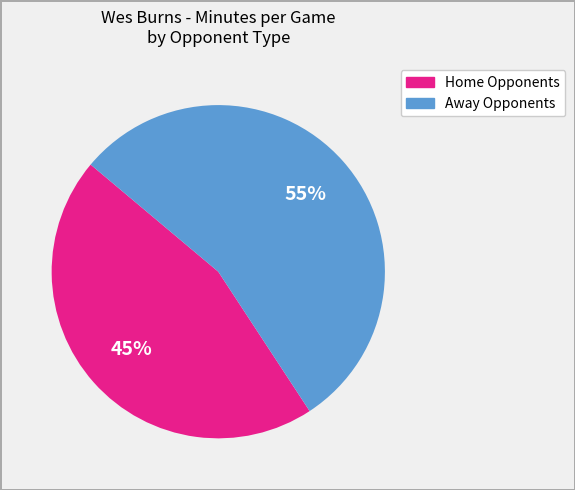

Is there a majority slice in this chart?

Yes